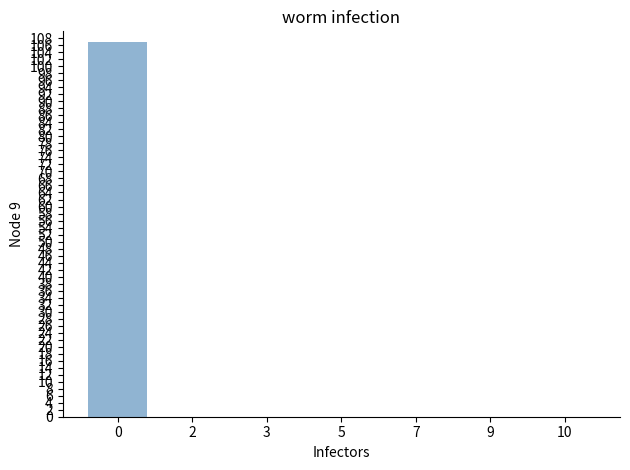

What is the sum of all values?

107